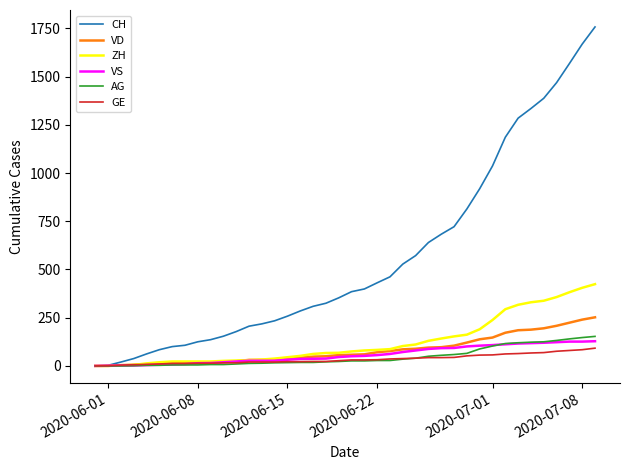

Which series has the largest range (max minus min)?

CH